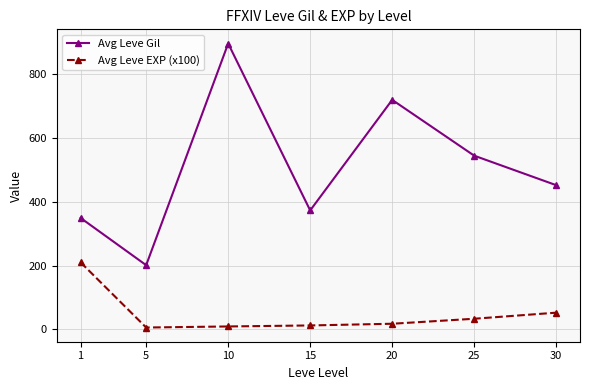

Is it true that Avg Leve Gil equals 896.7 at 10?

True